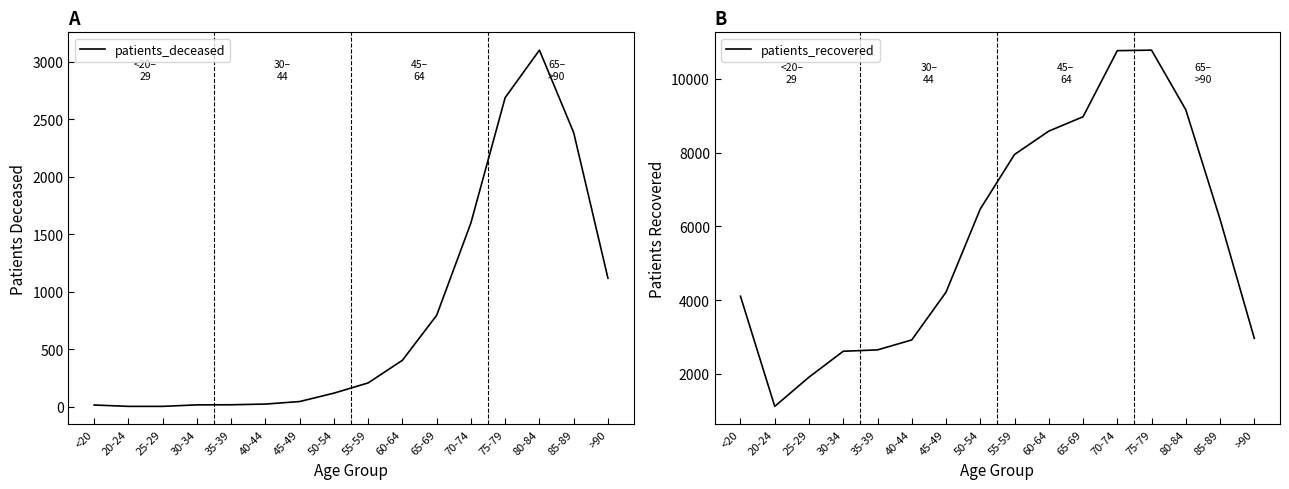

True or false: patients_deceased and patients_recovered cross at least once.

False